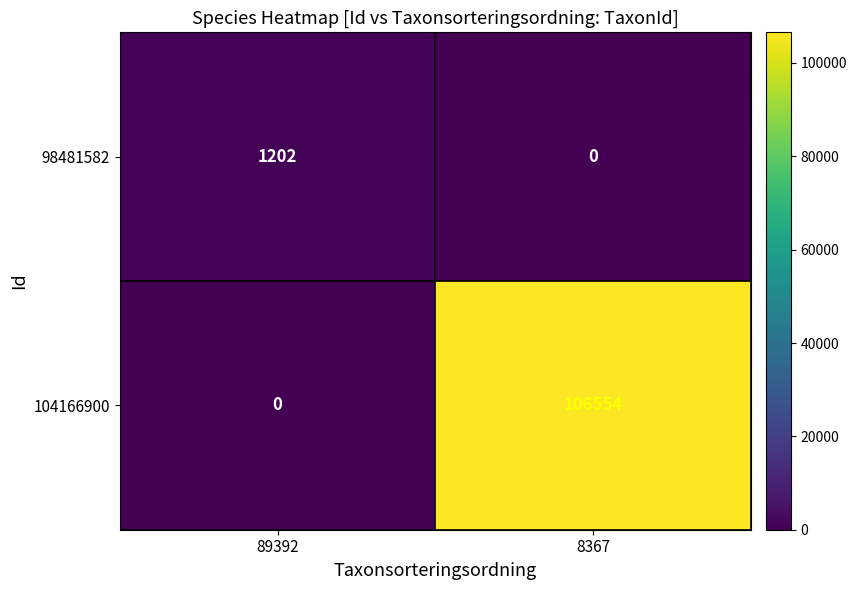

What is the spread (max minus min) of values at 8367?

106554